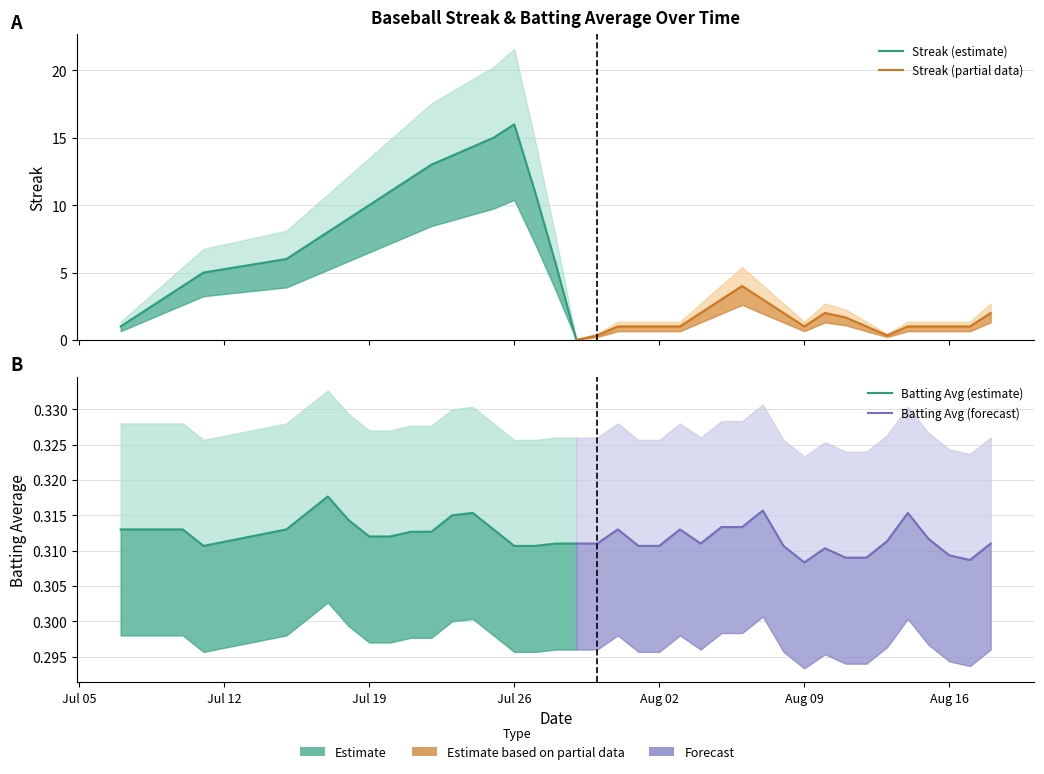

True or false: batting_avg has a value of 0.3 at 33.

True